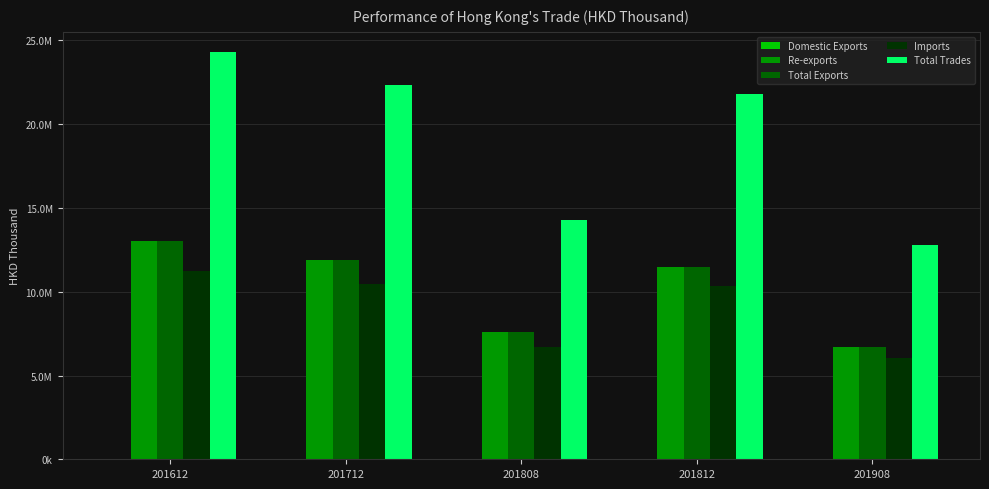

True or false: Total Trades has a value of 12759281.5 at 201908.

True